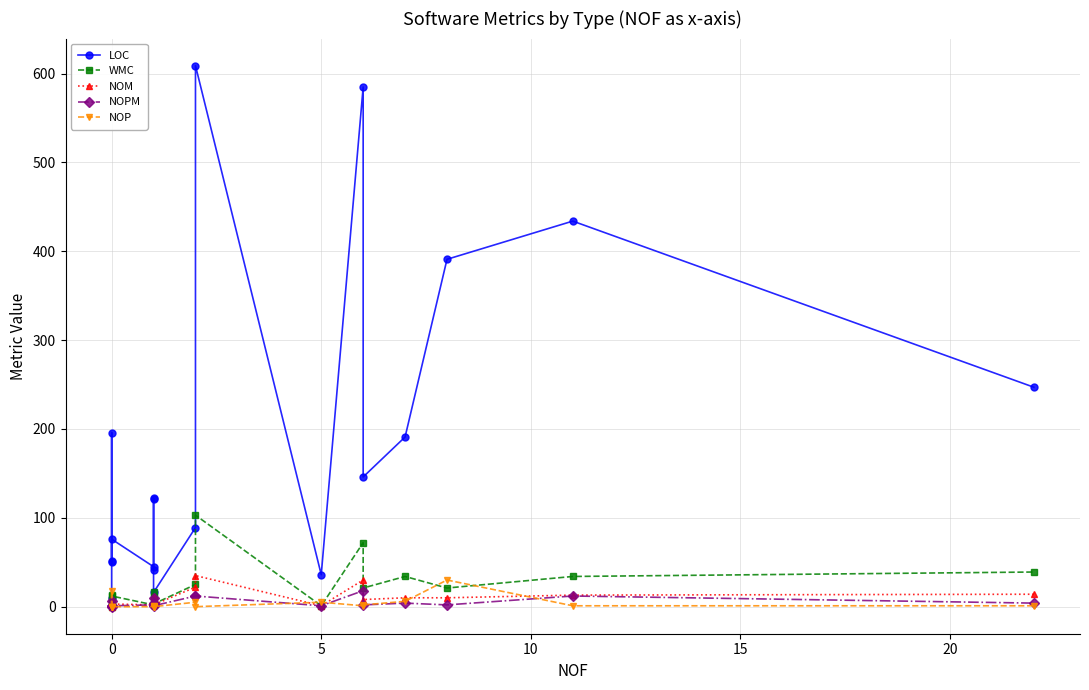

At how many categories does at least one series exceed 315?

4